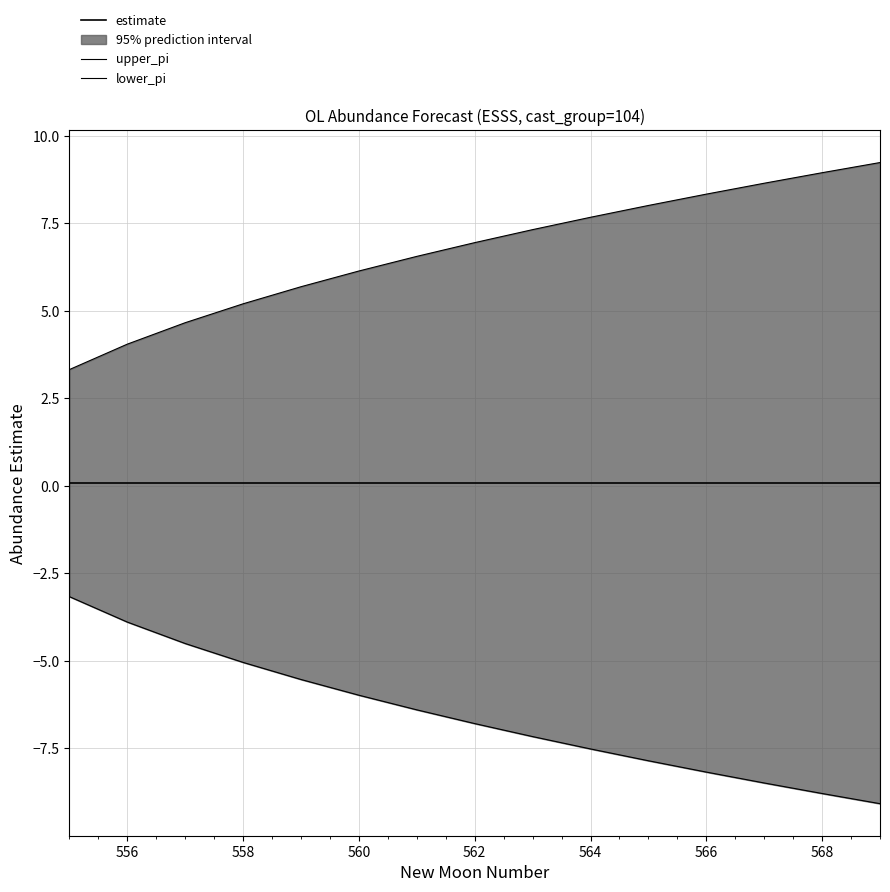

What is the difference between the maximum and minimum values in the upper_pi series?

5.9